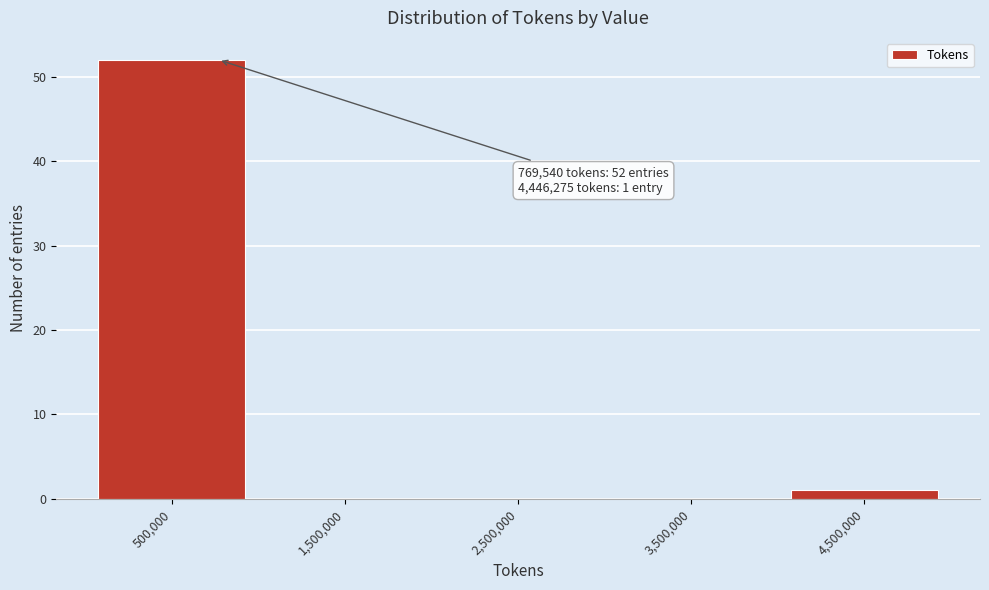

Over which range of the x-axis is the bar tallest?

0 to 1000000